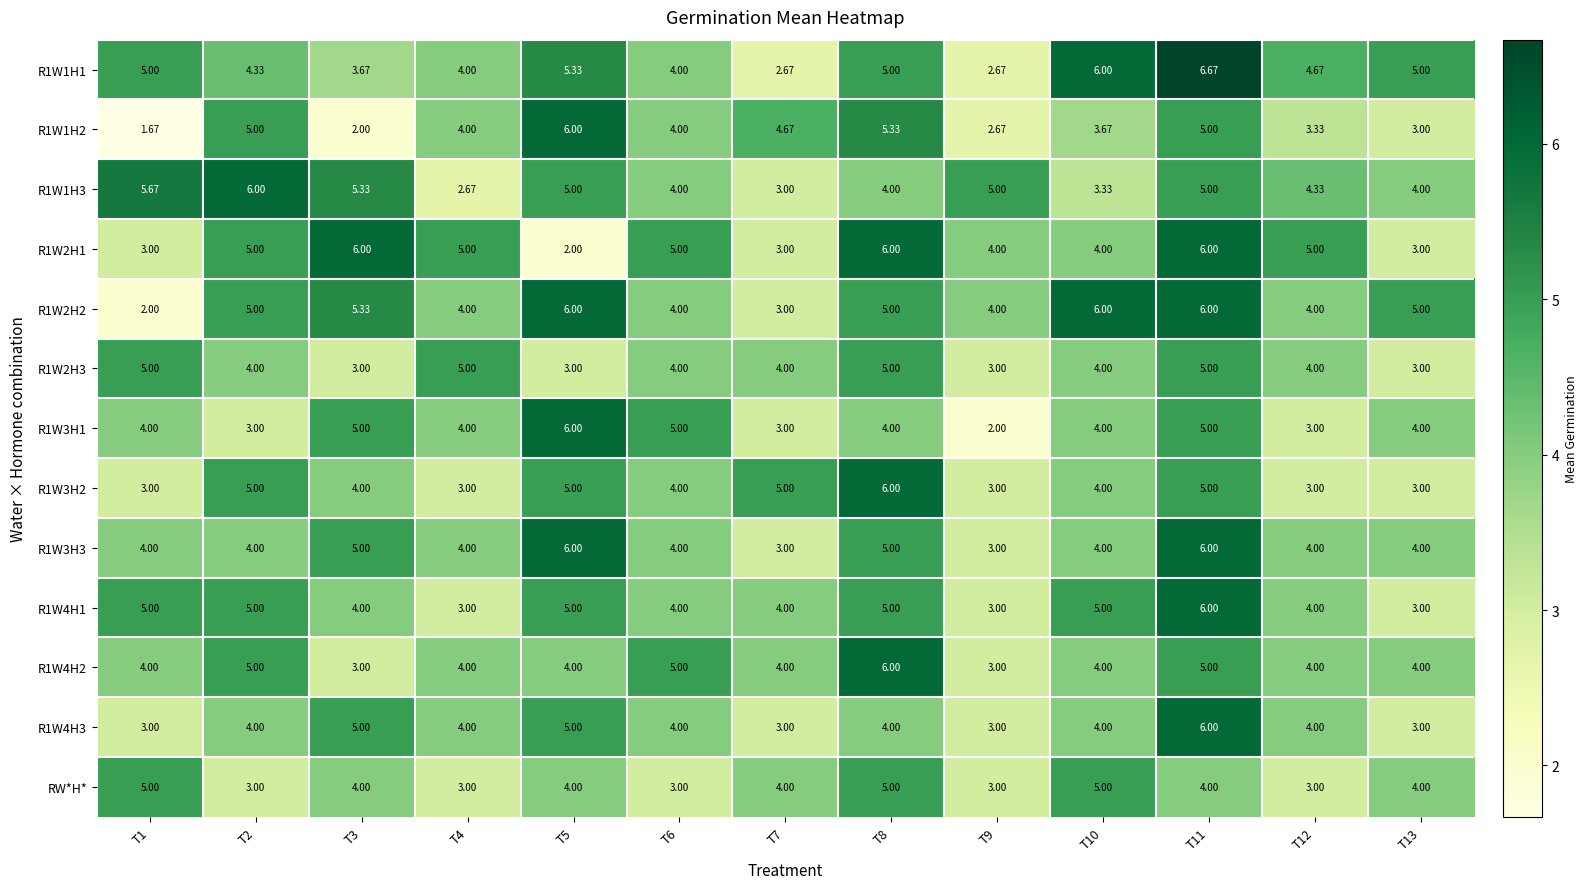

At which category is the sum across all series the highest?

T11